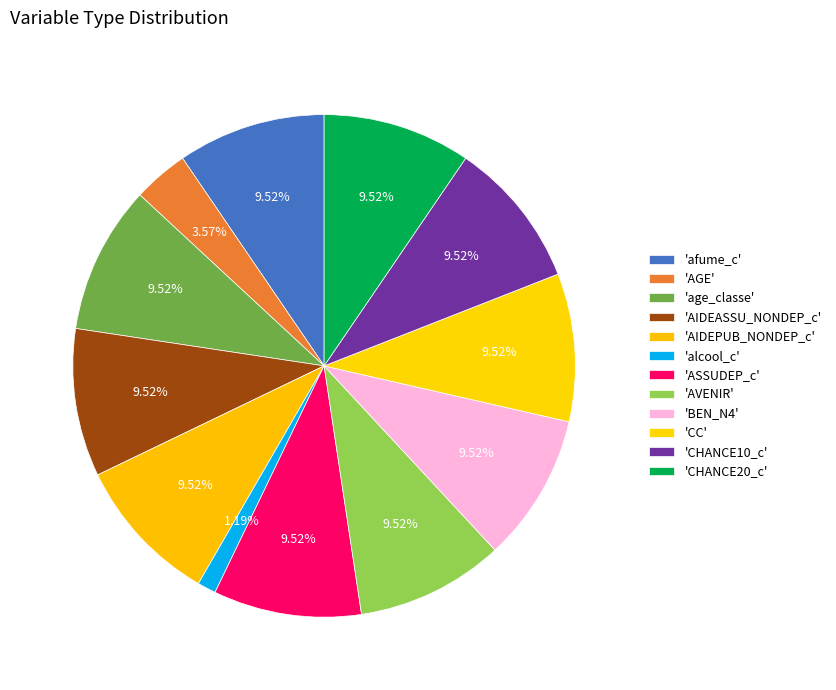

How many segments does this pie chart have?

12